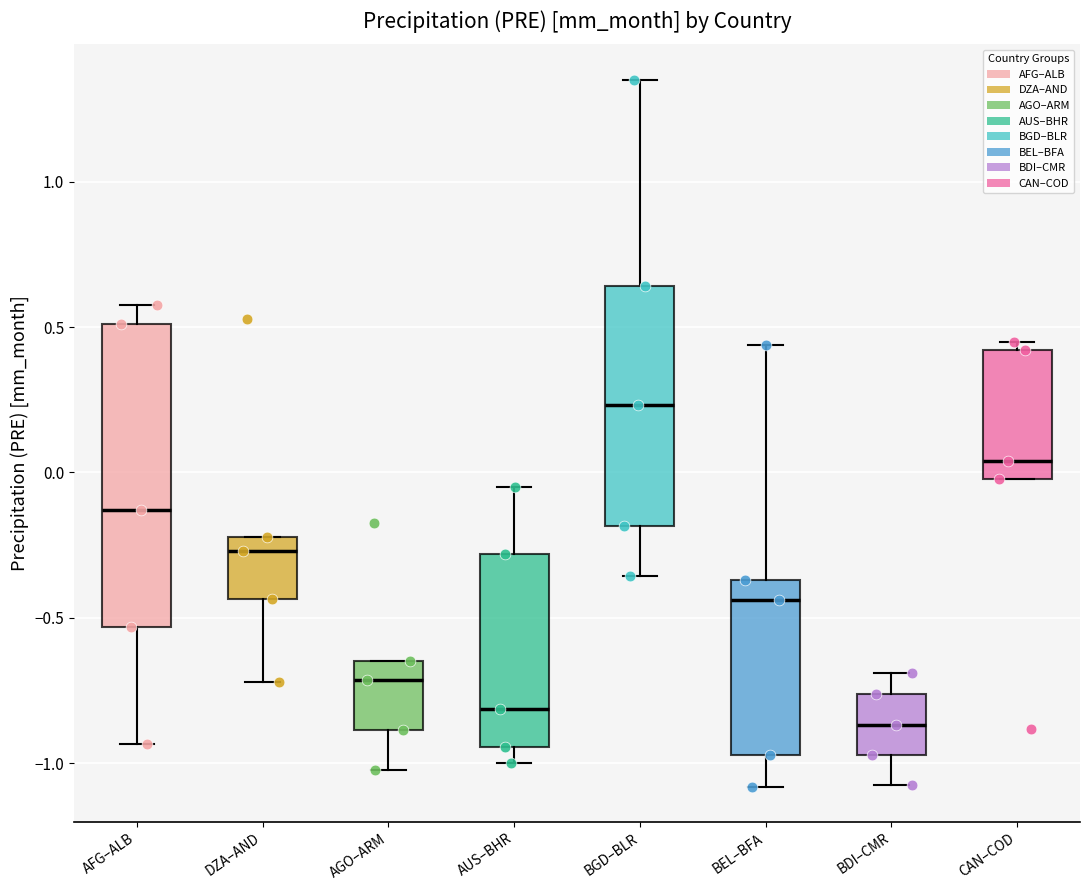

Which box's median line is the highest?

BGD–BLR